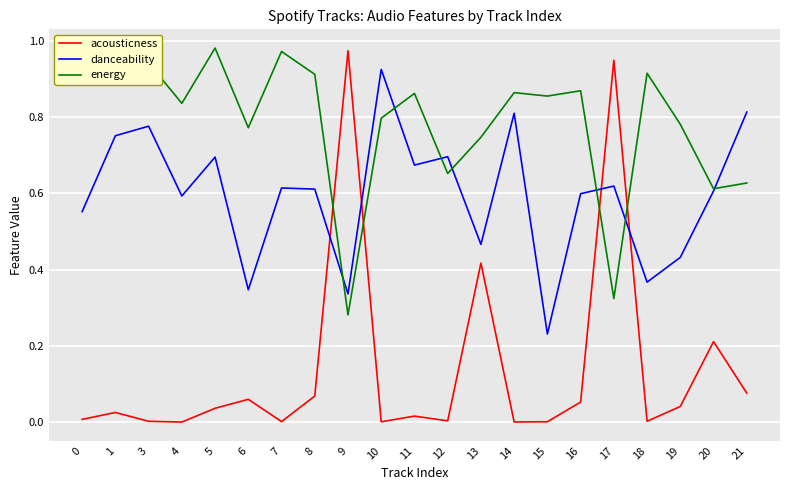

List the series in order of their overall mean, lowest first.

acousticness, danceability, energy